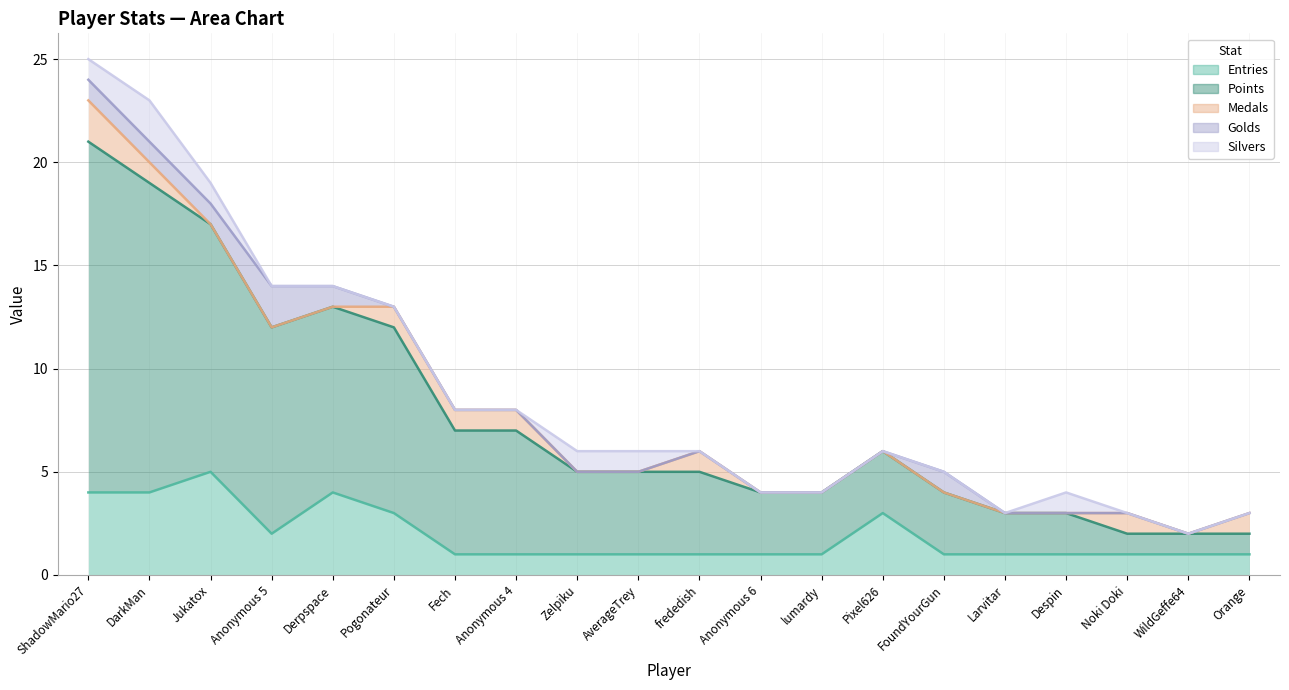

How many positive values does the Silvers series have?

6